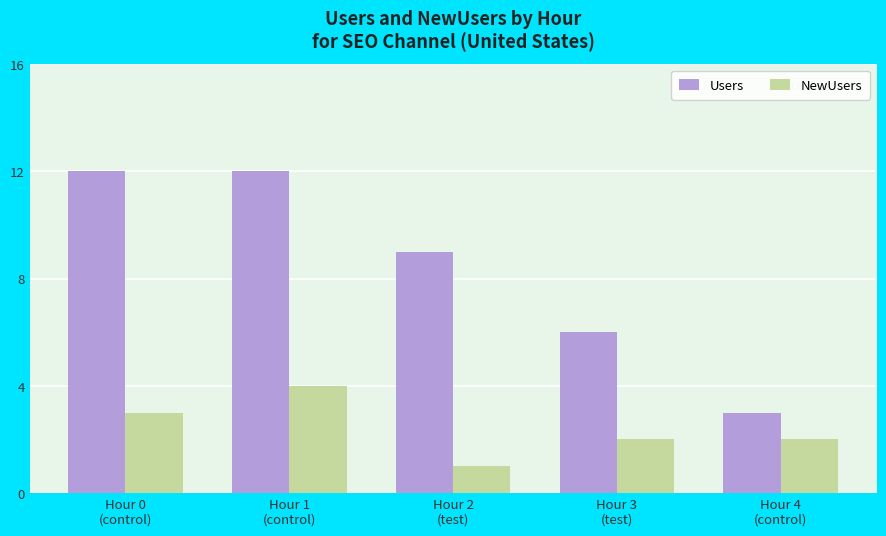

What are all the series names shown in the legend?

Users, NewUsers